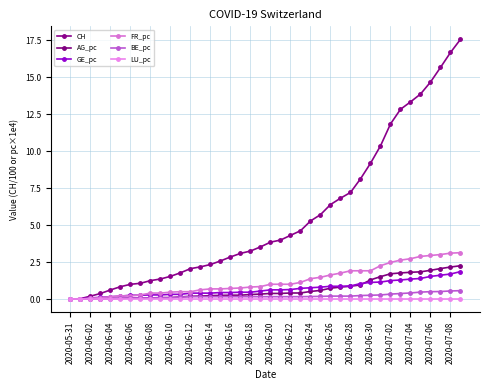

At which label is AG_pc closest to 1?

29